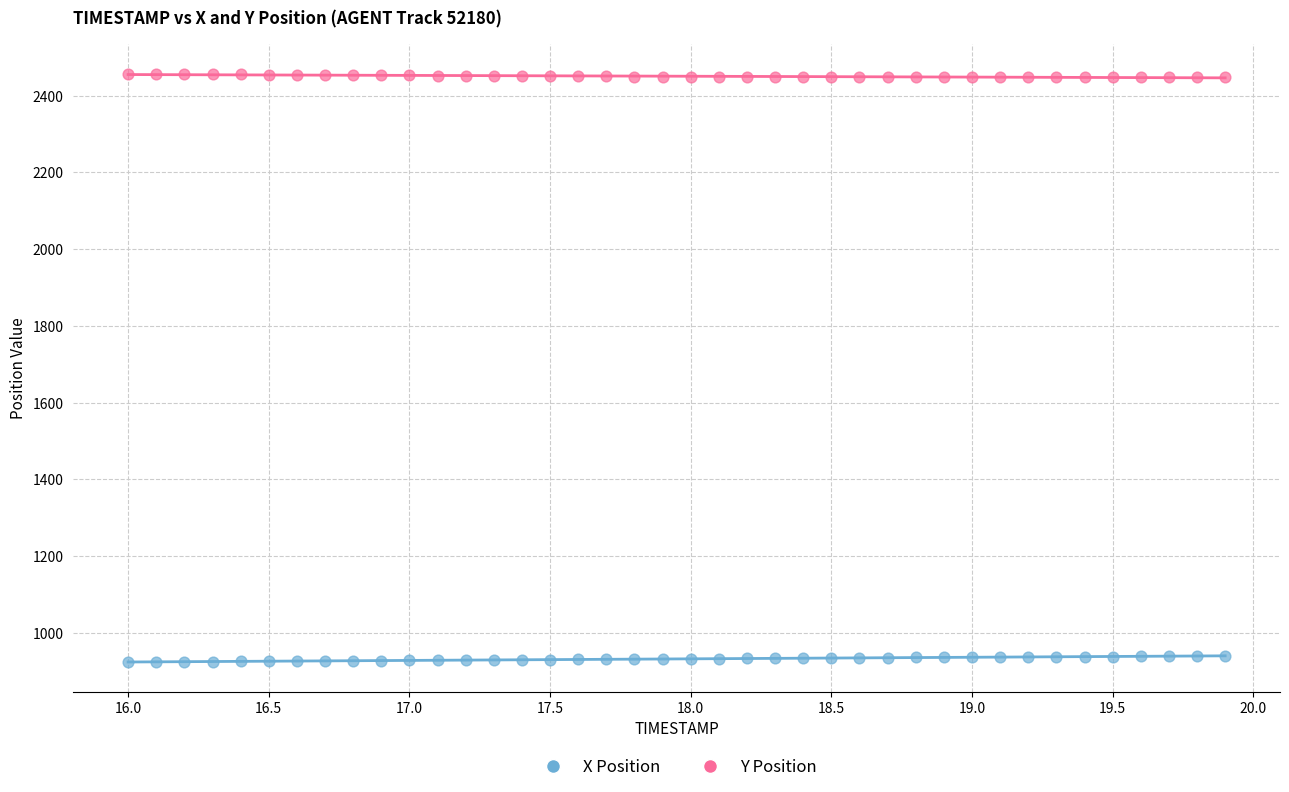

Which series reaches the maximum Y coordinate?

Y Position